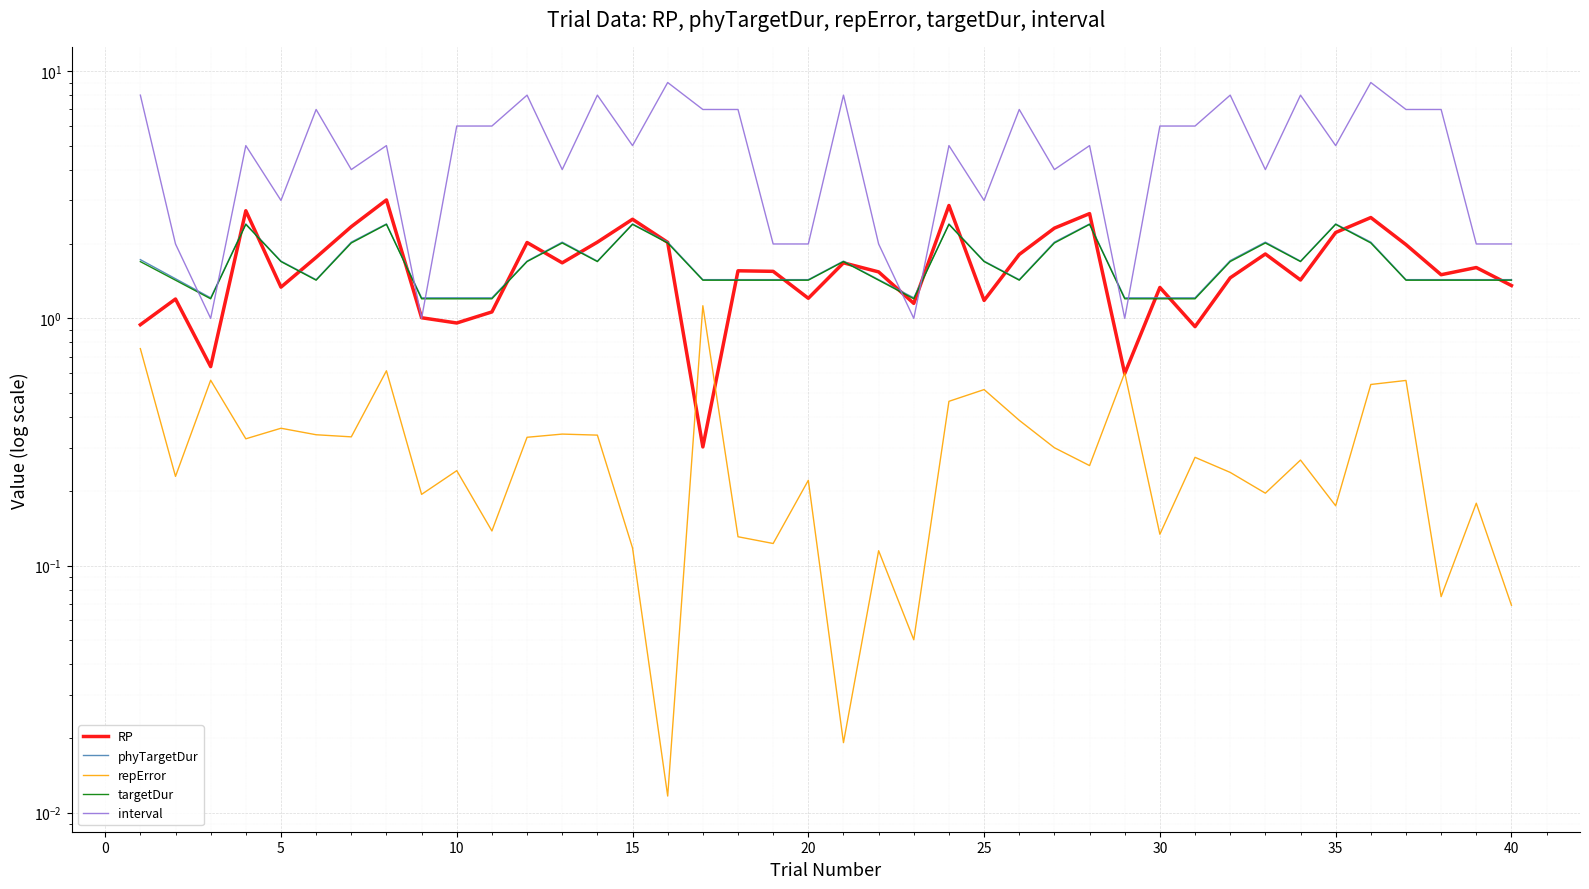

Which series has the largest range (max minus min)?

interval